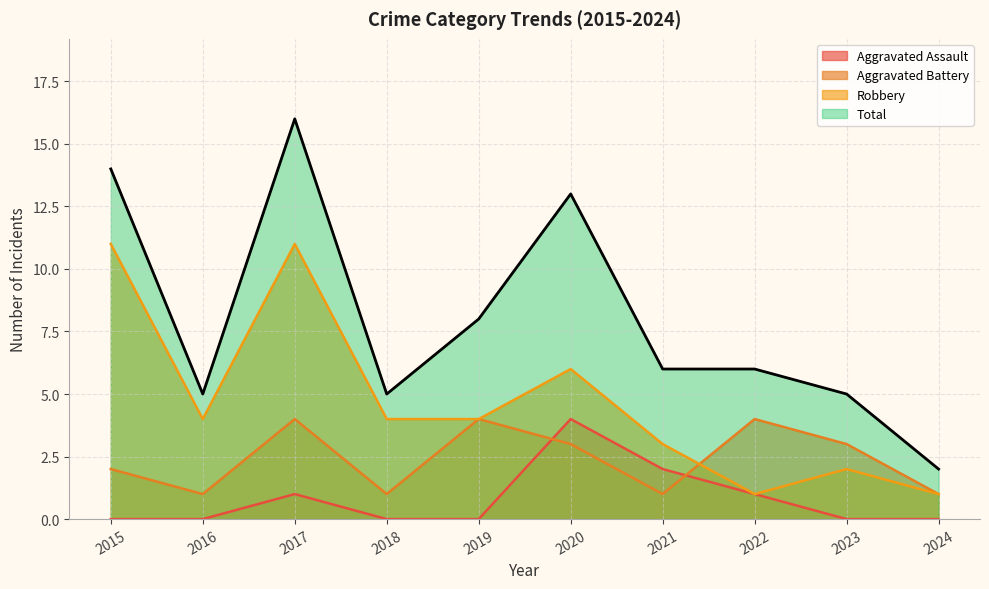

Reading left to right, extract all data points from this chart.

Aggravated Assault: 2015=0	2016=0	2017=1	2018=0	2019=0	2020=4	2021=2	2022=1	2023=0	2024=0
Aggravated Battery: 2015=2	2016=1	2017=4	2018=1	2019=4	2020=3	2021=1	2022=4	2023=3	2024=1
Robbery: 2015=11	2016=4	2017=11	2018=4	2019=4	2020=6	2021=3	2022=1	2023=2	2024=1
Total: 2015=14	2016=5	2017=16	2018=5	2019=8	2020=13	2021=6	2022=6	2023=5	2024=2